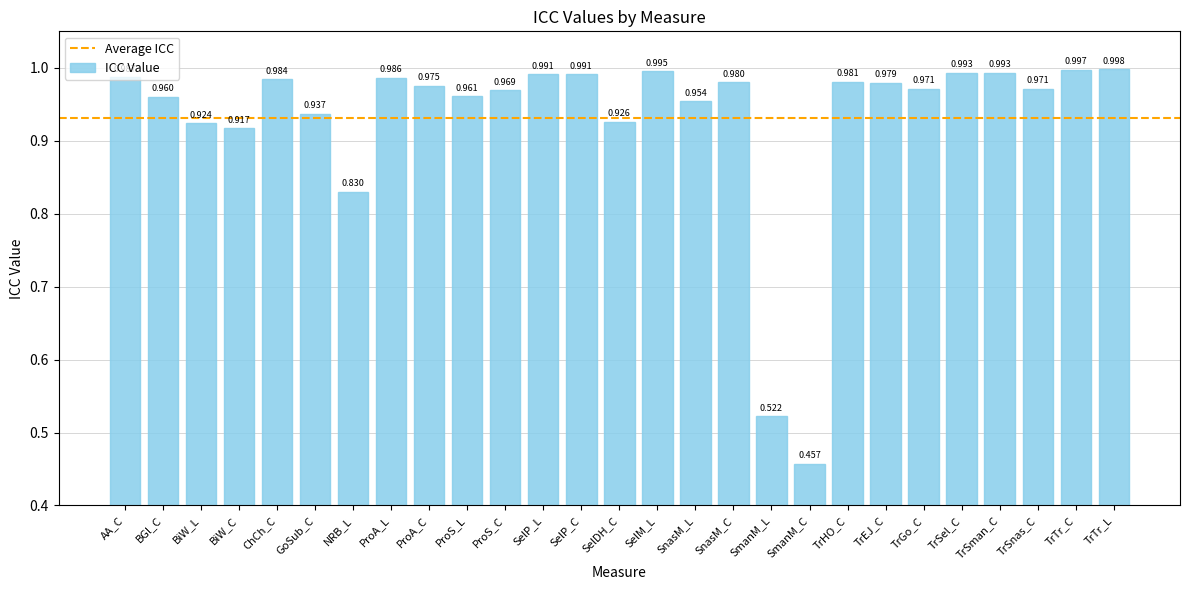

At which label is the value closest to 0?

SmanM_C